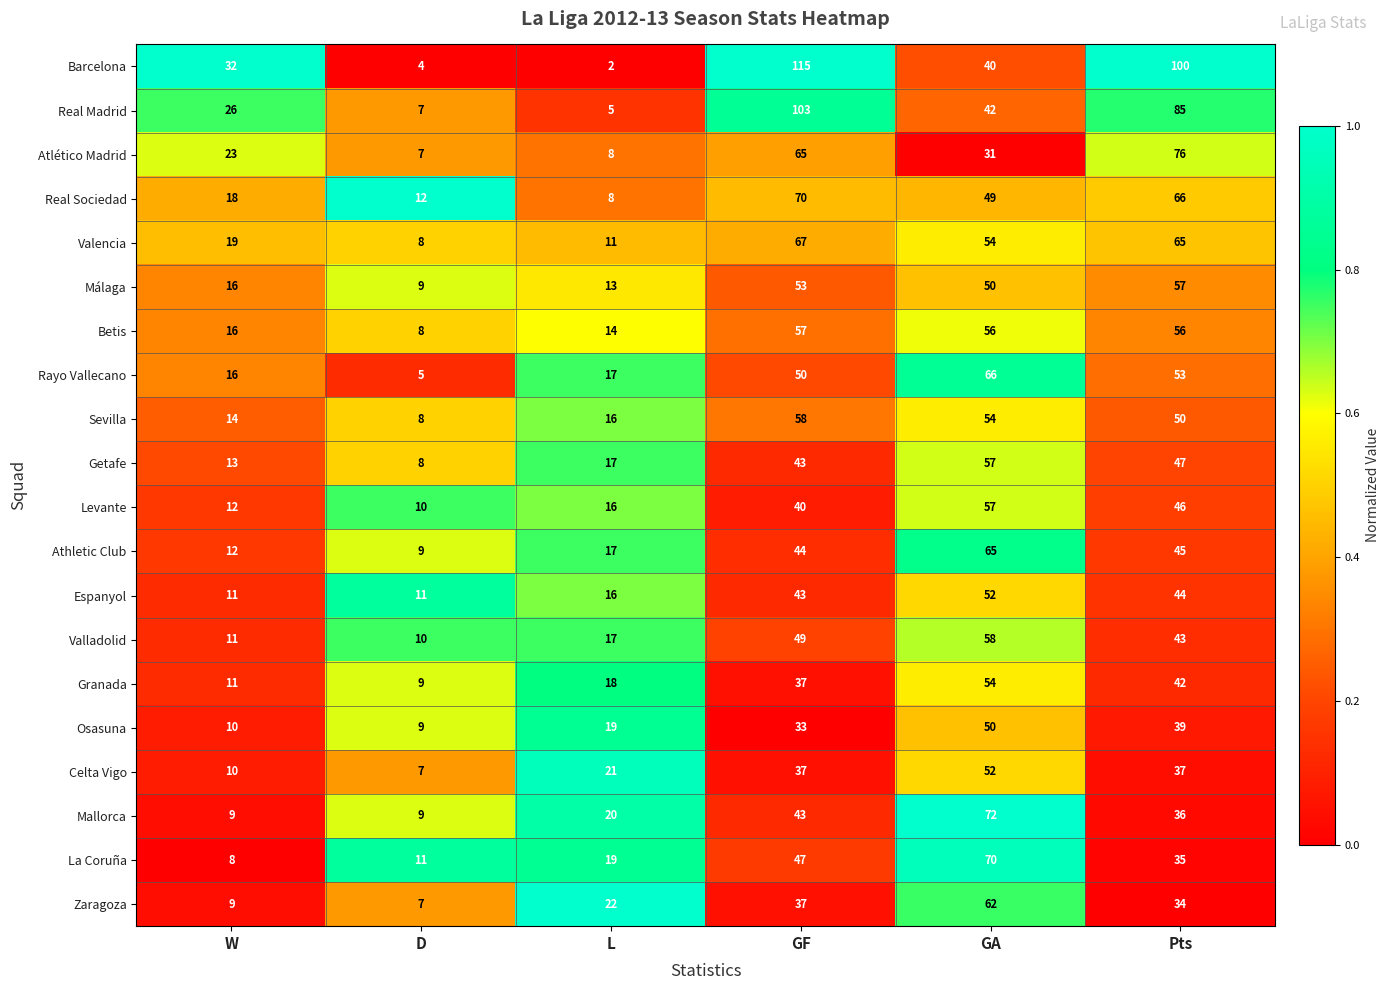

What is the difference between the second highest and minimum values in the Granada series?

33